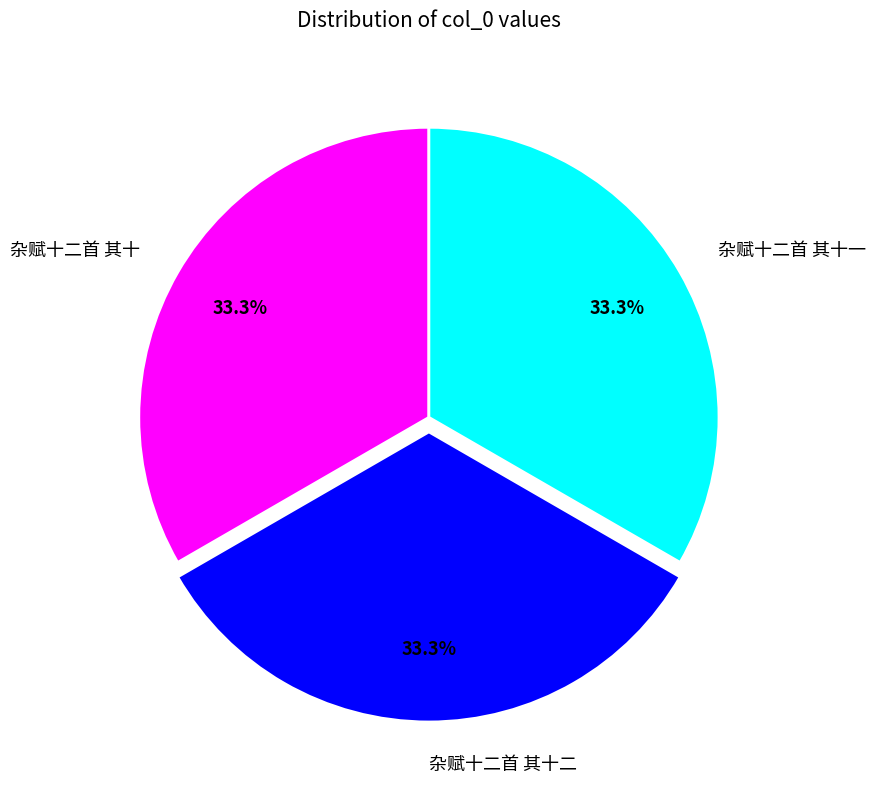

Does any single category account for the majority?

No